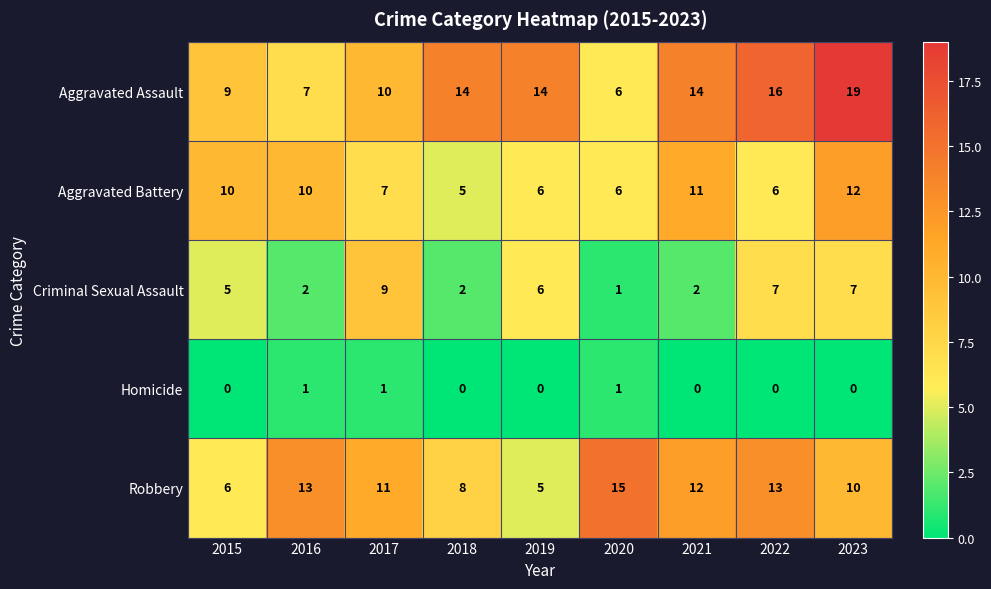

What is the spread (max minus min) of values at 2021?

14